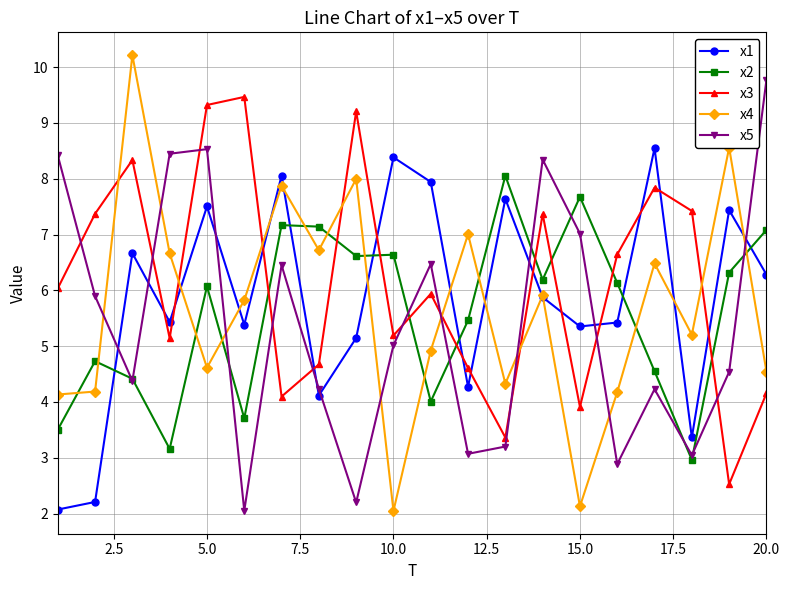

Is this an area chart (filled region under the line)?

No